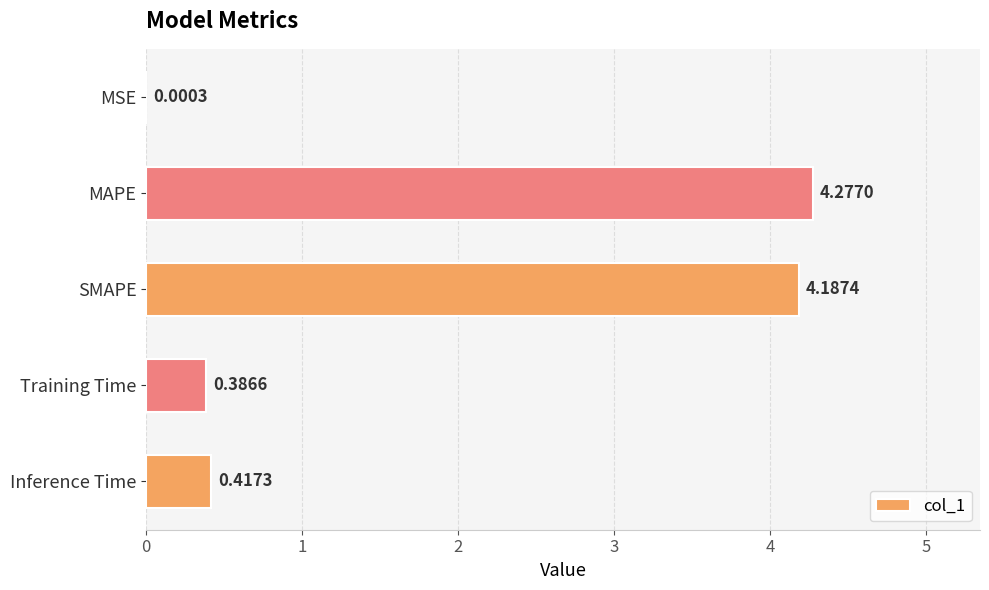

At which category does the chart reach its peak across all series?

MAPE